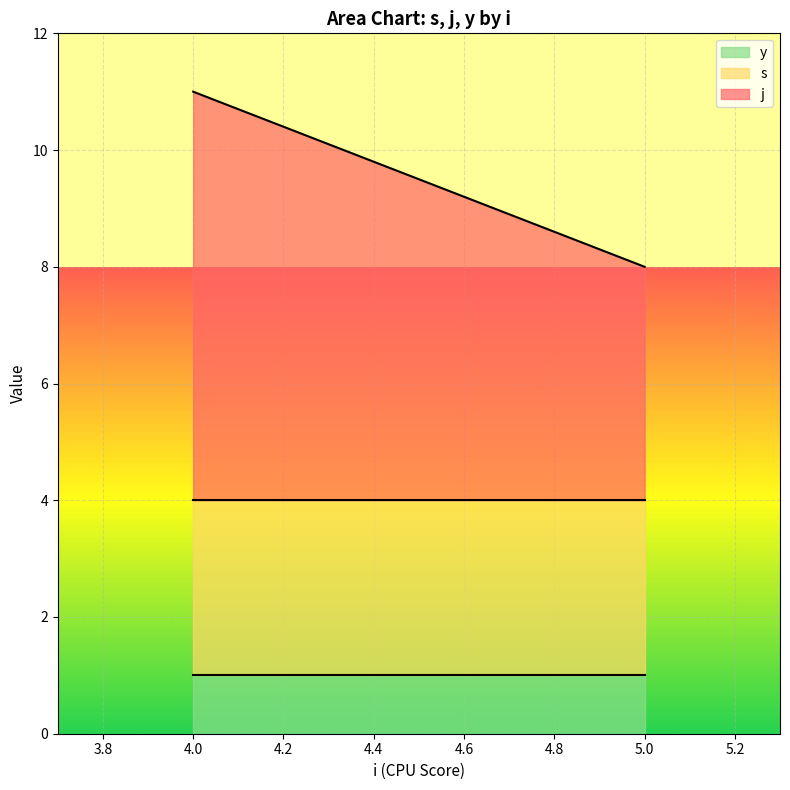

At which category is the sum across all series the highest?

4.0